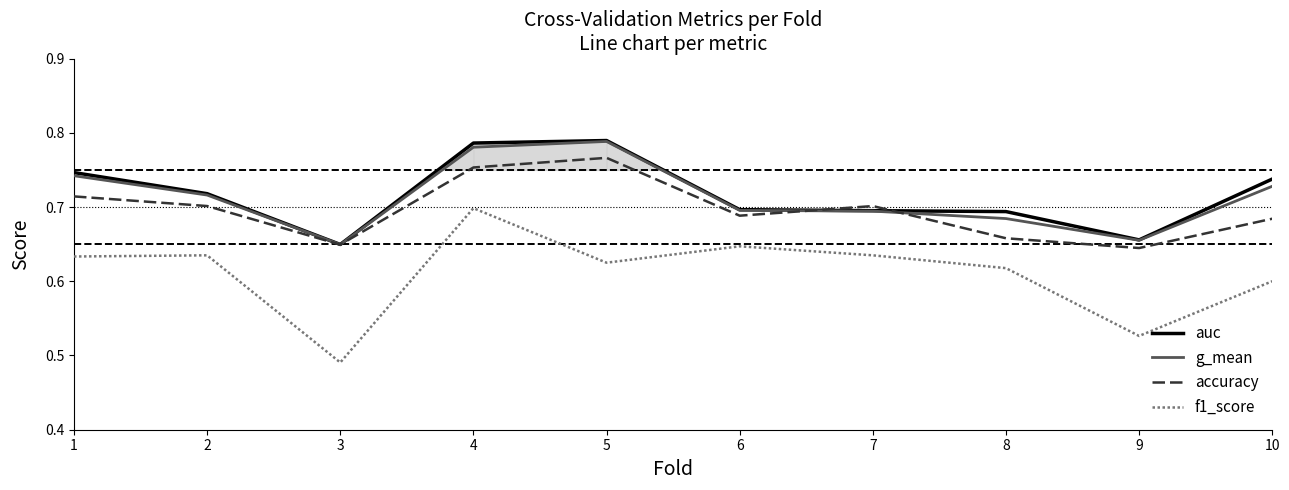

What is the difference between the second highest and minimum values in the auc series?

0.1